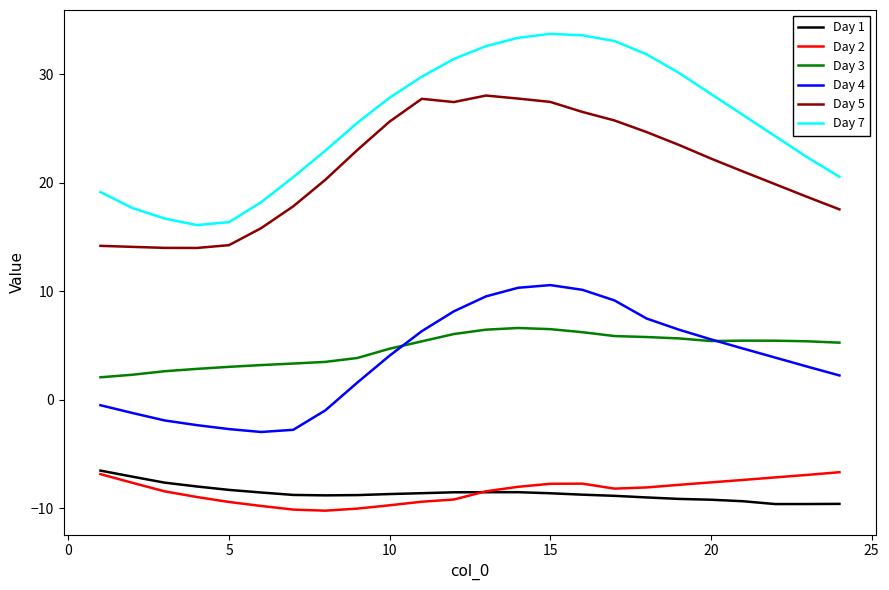

True or false: Day 2 and Day 3 cross at least once.

False